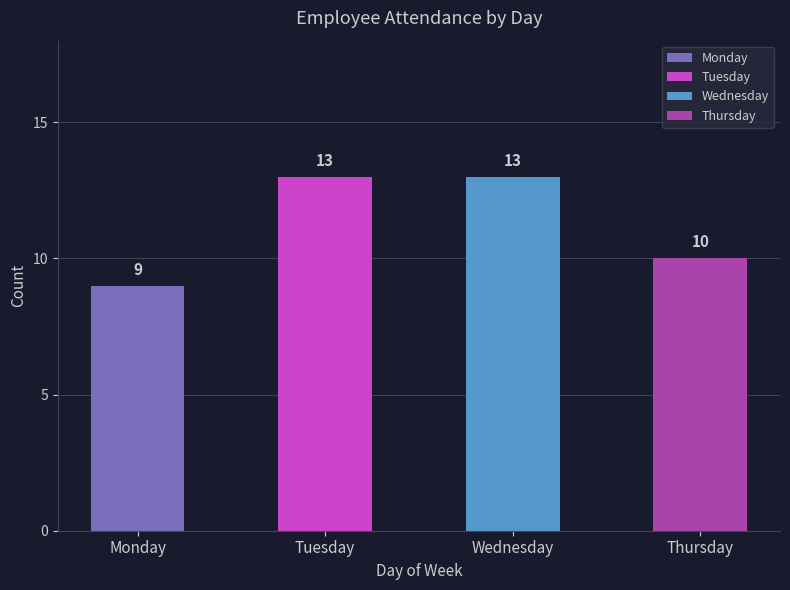

Reading right to left, extract all data points from this chart.

Thursday=10	Wednesday=13	Tuesday=13	Monday=9